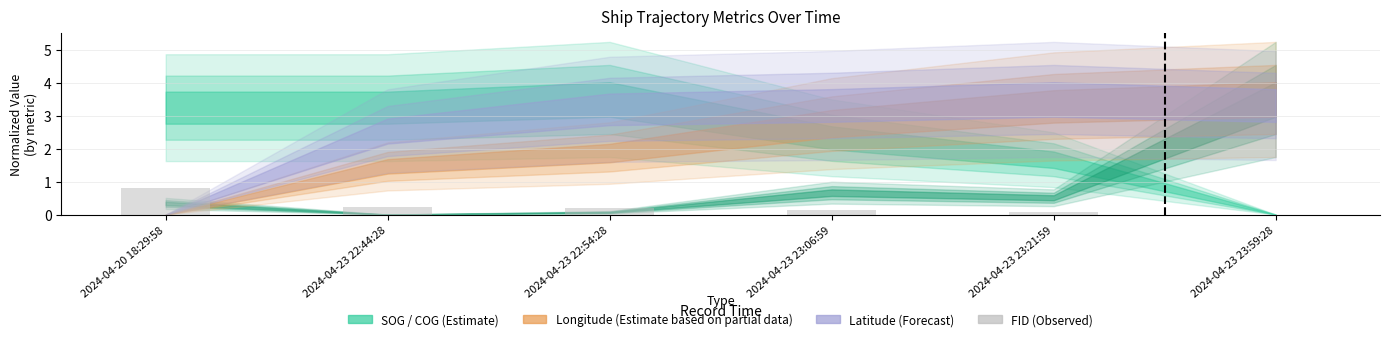

At which category does the chart reach its peak across all series?

2024-04-20 18:29:58